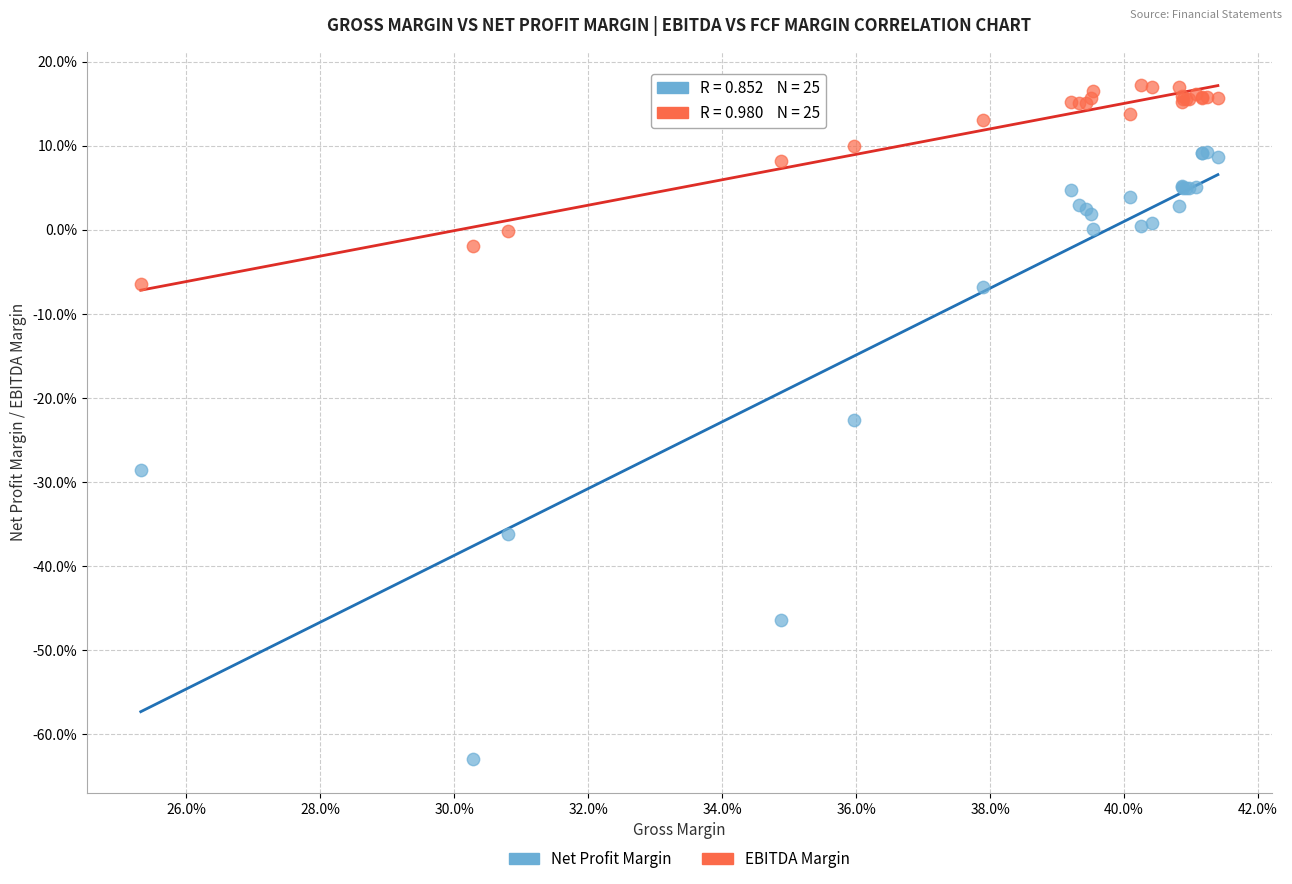

What are all the series names shown in the legend?

Net Profit Margin, EBITDA Margin